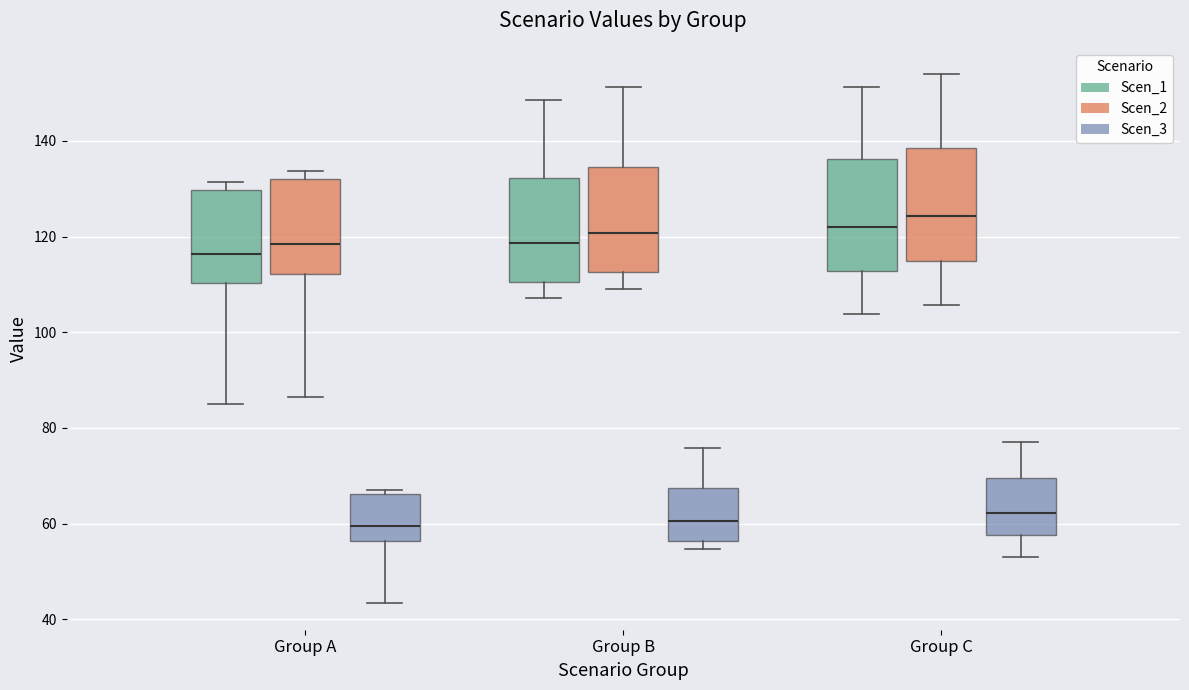

Where does the lower whisker of the box for Group A (Scen_2) end on the y-axis? The values are not printed on the chart, so give them approximately, as read against the axis.

86